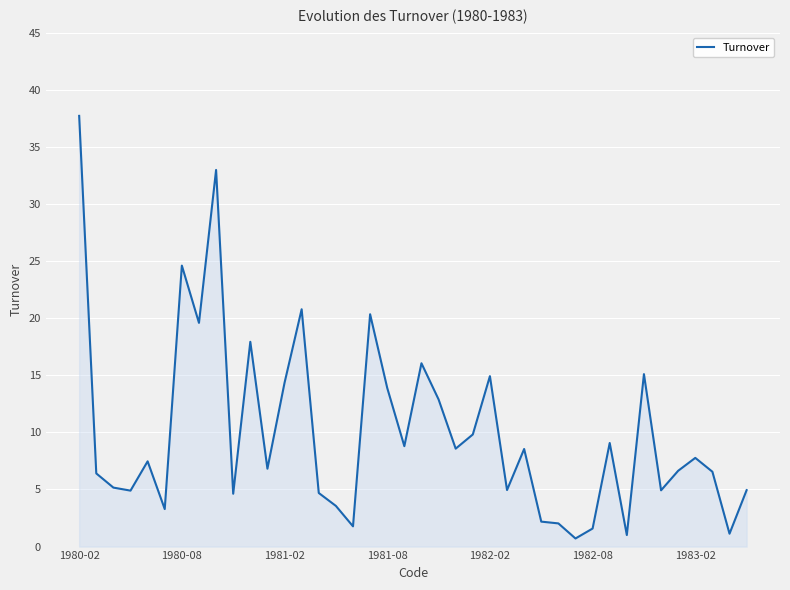

What is the difference between the maximum and minimum values?

37.0